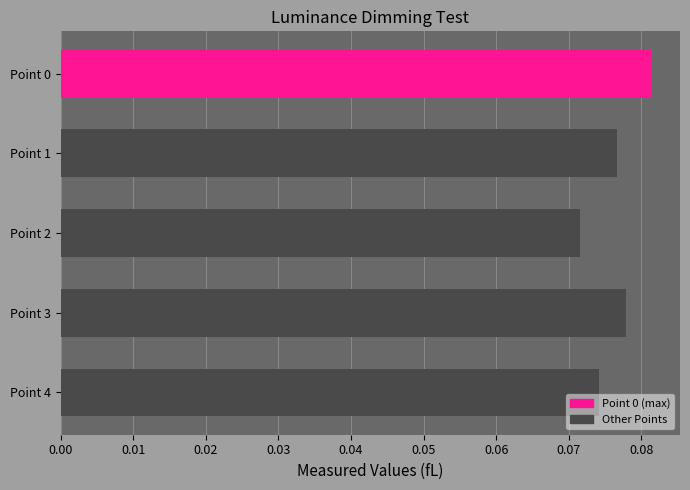

List the labels in order of value, largest first.

Point 0, Point 3, Point 1, Point 4, Point 2